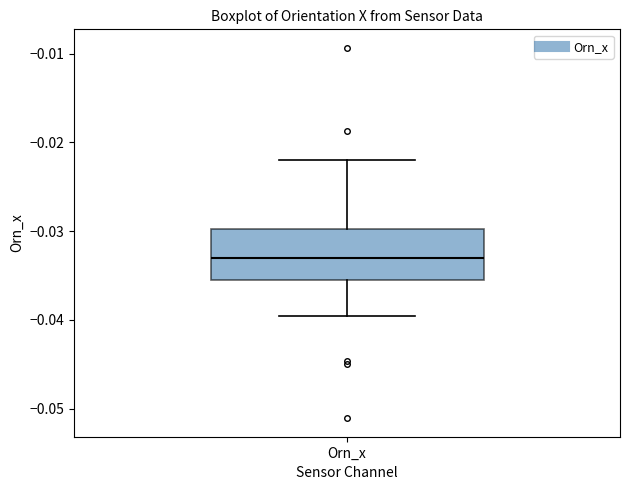

Read this box plot against the y-axis: the position of the median line, the range covered by the box, and the ends of both whiskers. The values are not printed on the chart, so give them approximately, as read against the axis.

median -0.033, box -0.035 to -0.030, whiskers -0.040 to -0.022